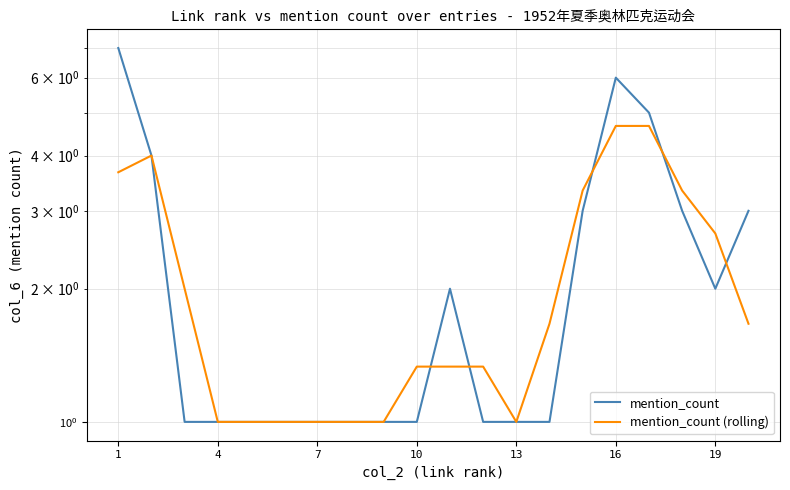

Rank the series by their maximum value, from lowest to highest.

mention_count (rolling), mention_count